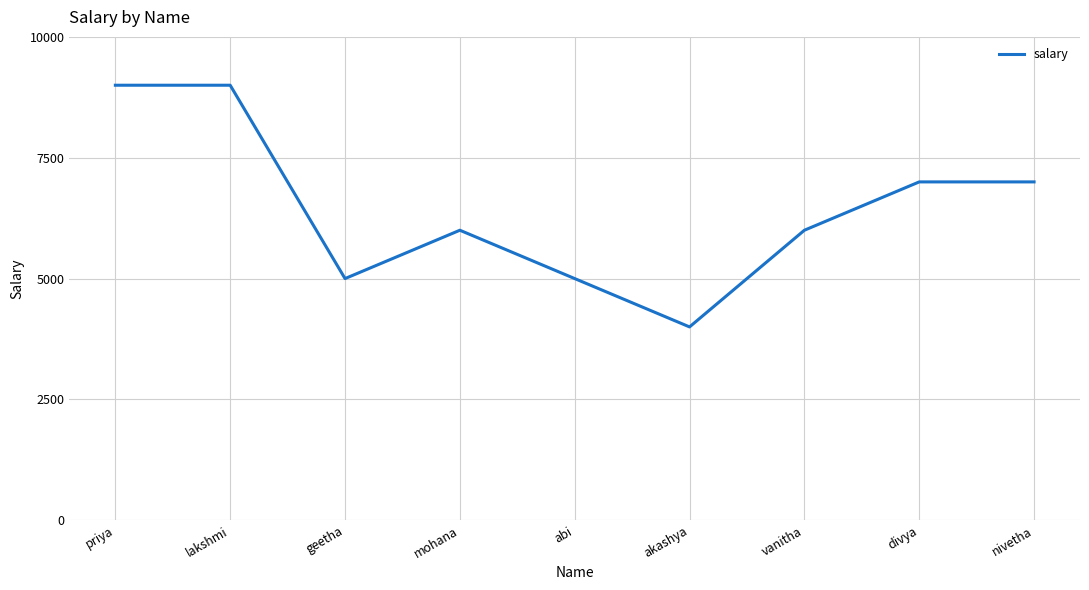

What is the difference between the values at priya and geetha?

4000